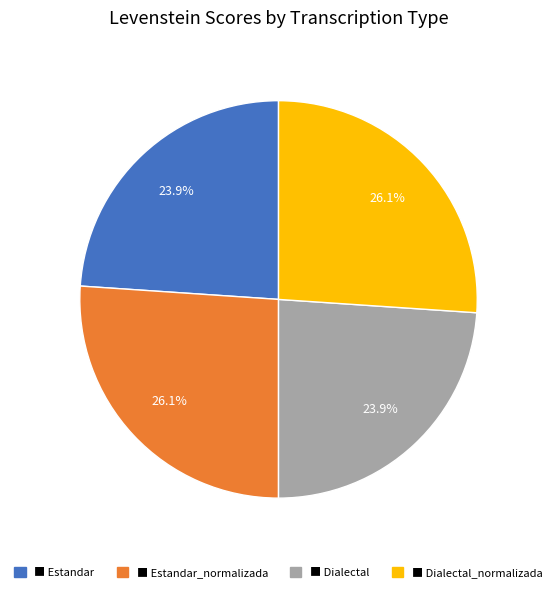

Is there any slice that represents more than half of the pie?

No